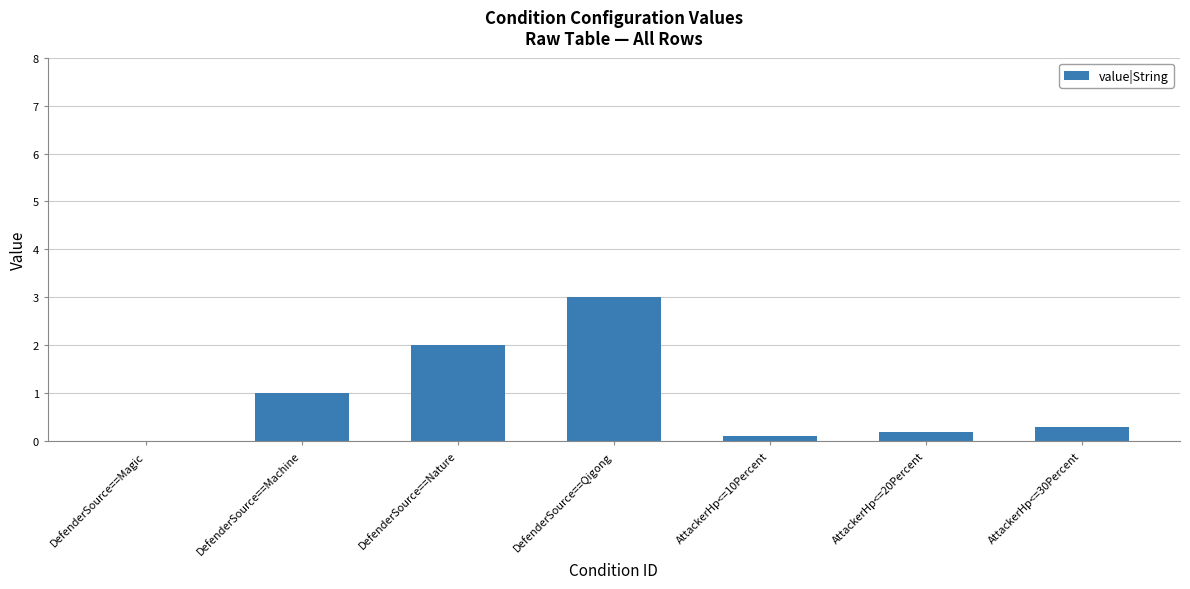

Between DefenderSource==Qigong and DefenderSource==Magic, which is larger?

DefenderSource==Qigong